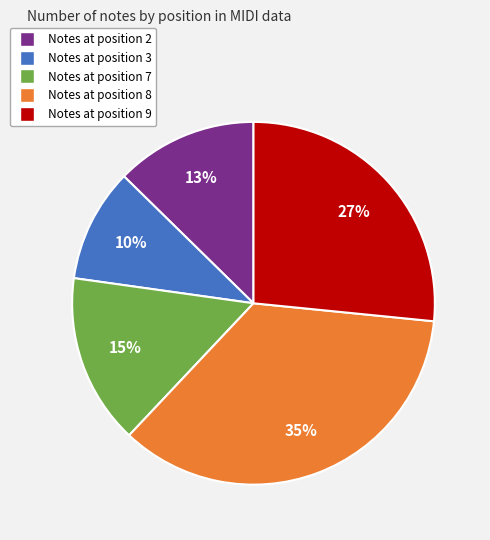

Count the number of slices in the pie.

5